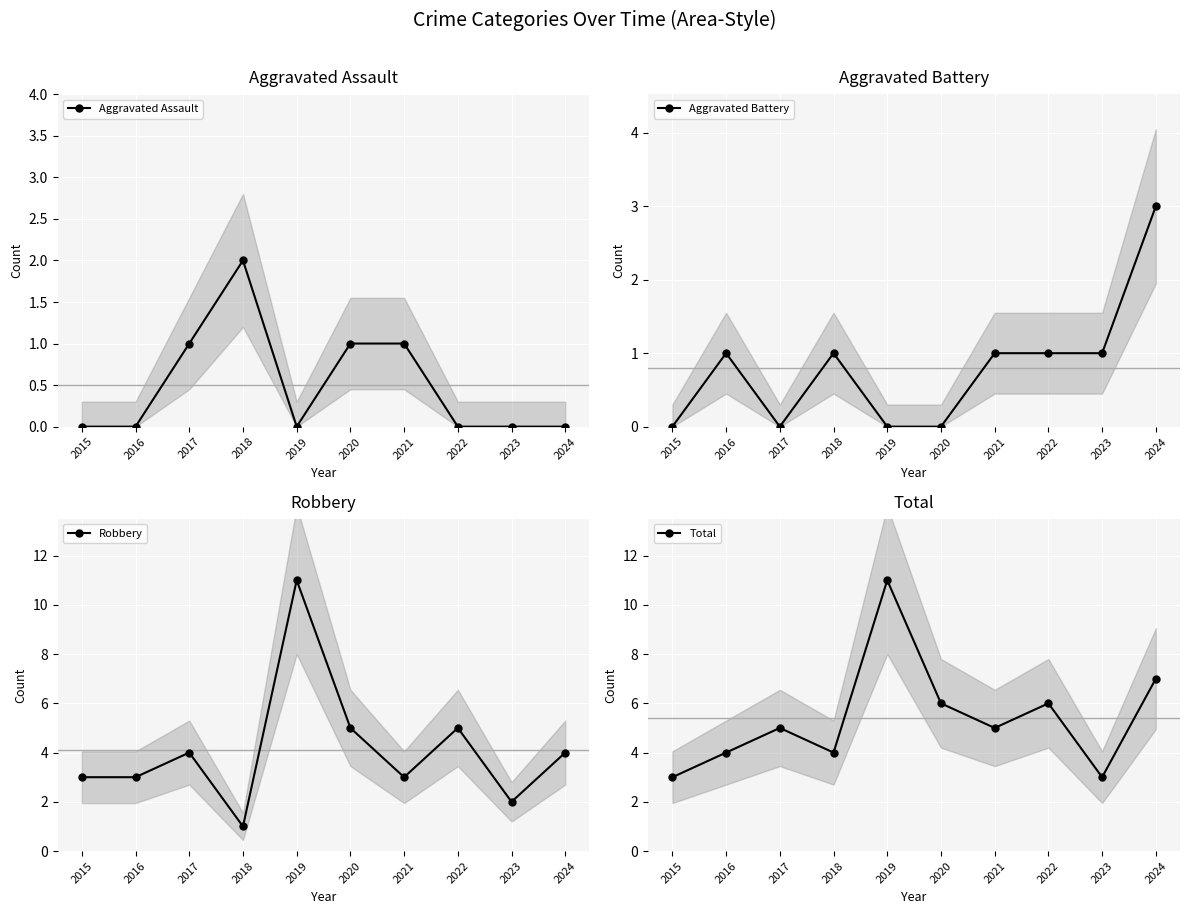

Is it true that Robbery equals 8 at 2022?

False